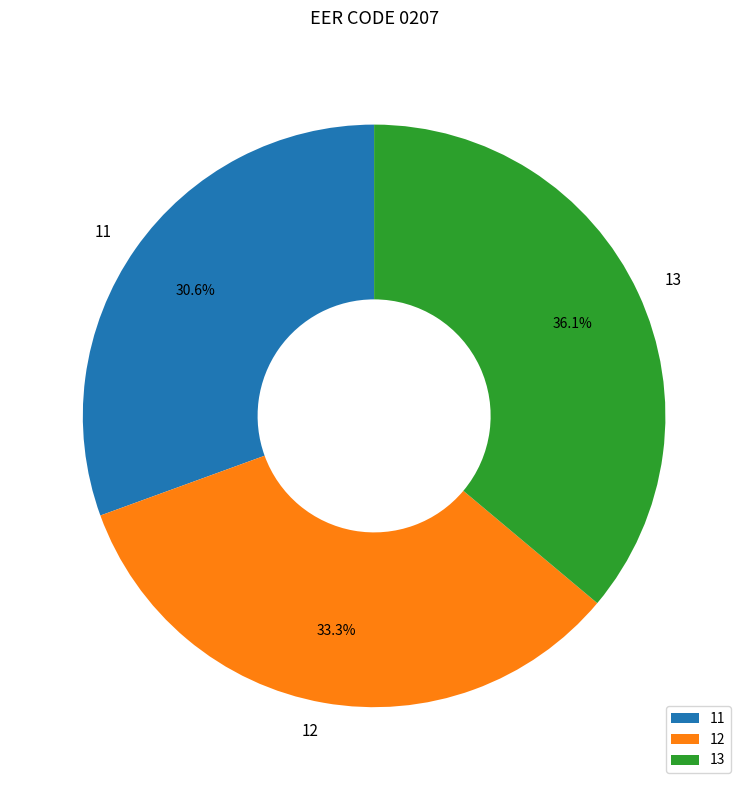

How much of the chart is everything except 12?

66.7%